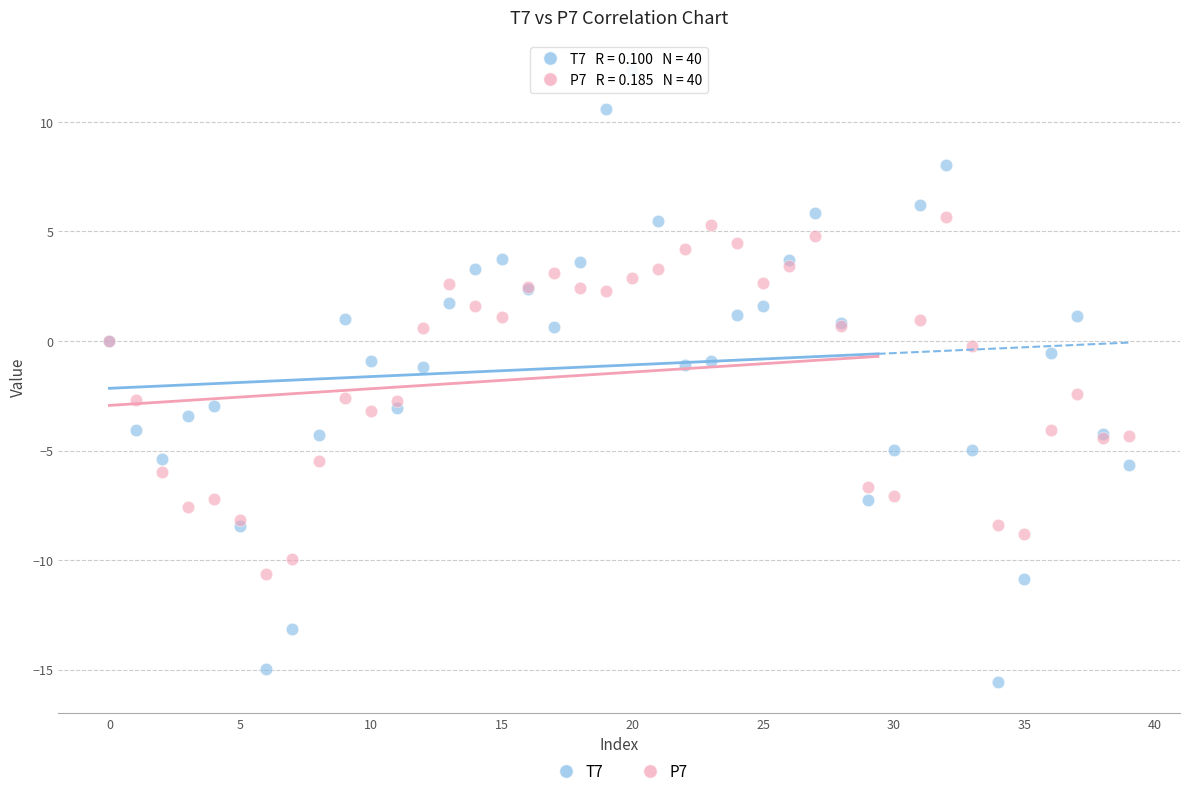

Which series has the widest spread of Y values?

T7